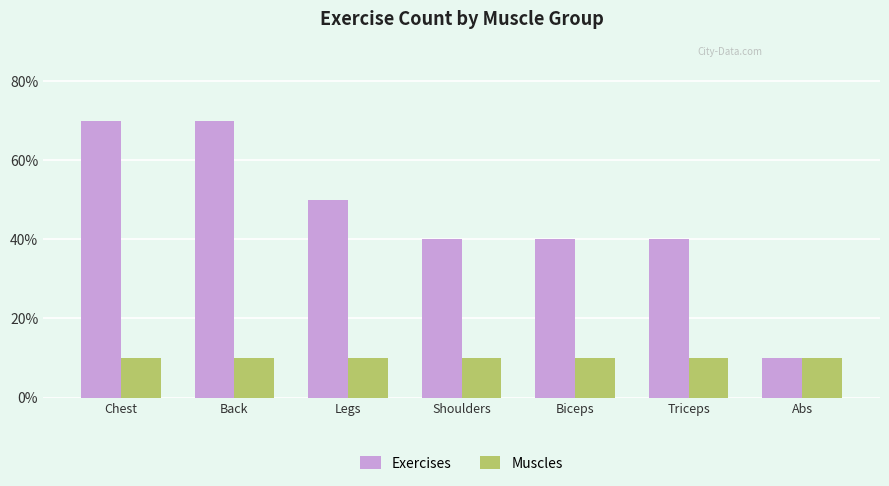

At which category does the chart reach its peak across all series?

Chest